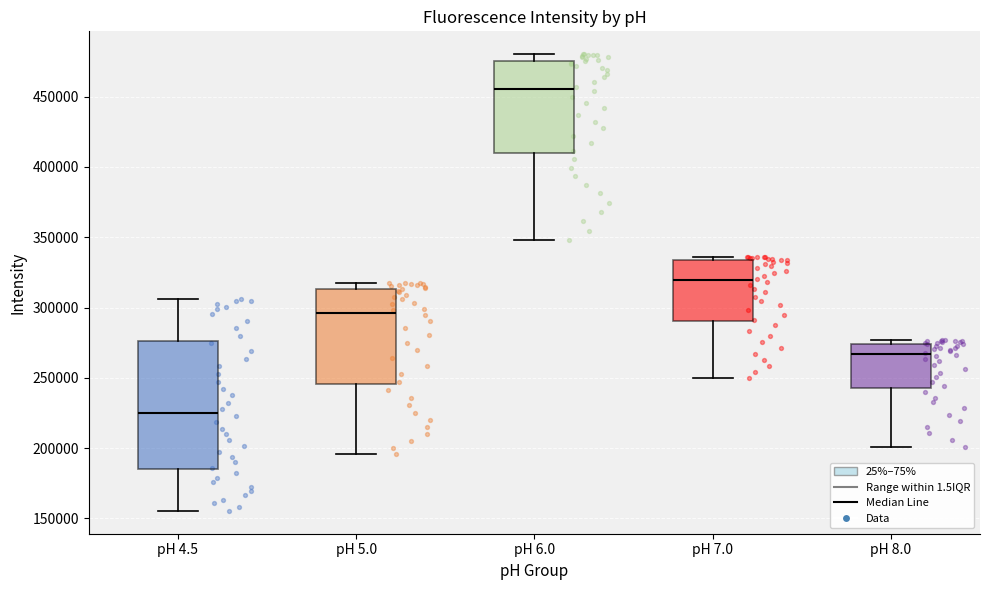

Reading left to right, read every box against the y-axis: the position of its median line, the range the box covers, and the ends of its whiskers. The values are not printed on the chart, so give them approximately, as read against the axis.

pH 4.5: median 225000, box 185000 to 275000, whiskers 155000 to 305000
pH 5.0: median 295000, box 245000 to 315000, whiskers 195000 to 320000
pH 6.0: median 455000, box 410000 to 475000, whiskers 350000 to 480000
pH 7.0: median 320000, box 290000 to 335000, whiskers 250000 to 335000 (just above the box's upper edge)
pH 8.0: median 265000, box 245000 to 275000, whiskers 200000 to 275000 (just above the box's upper edge)